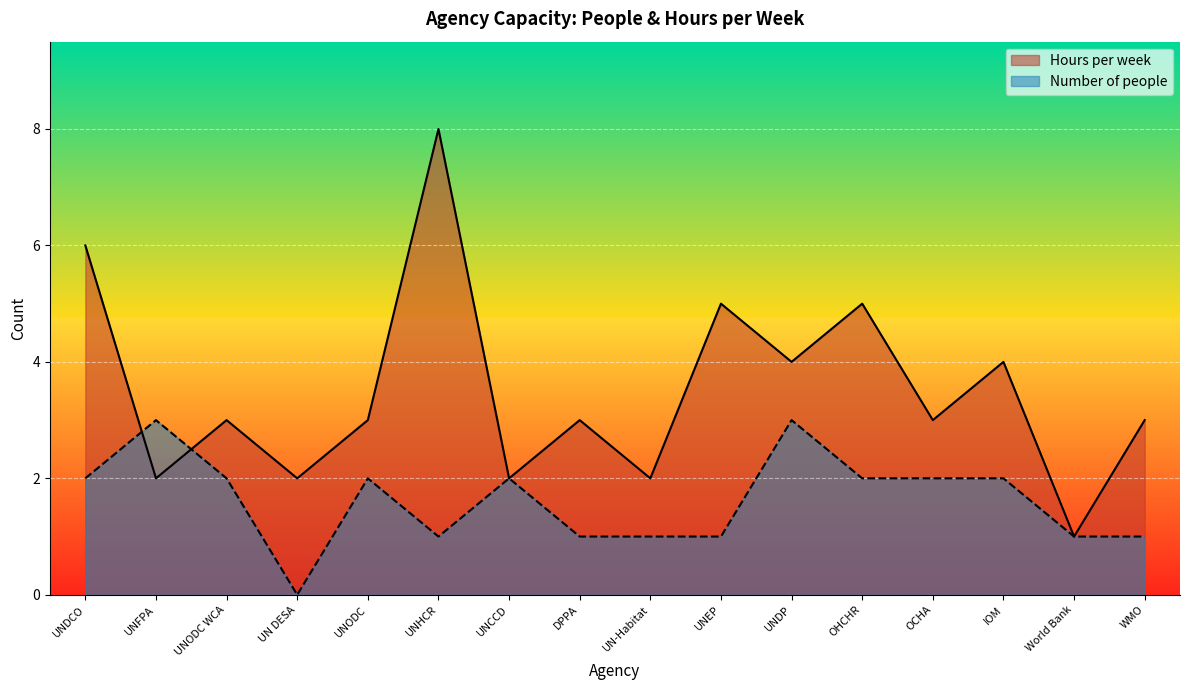

At which category does Hours per week reach its first local peak?

UNODC WCA